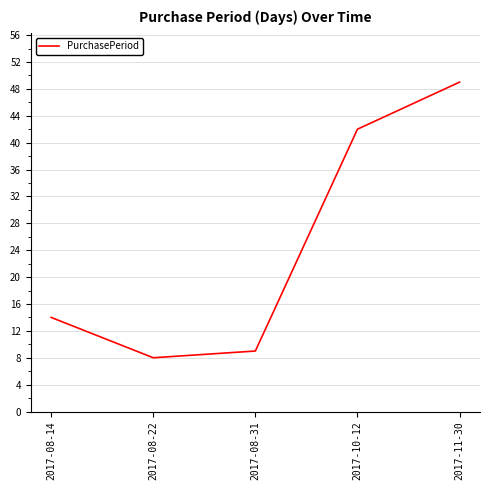

True or false: there are more than 2 points higher than both neighbors.

False